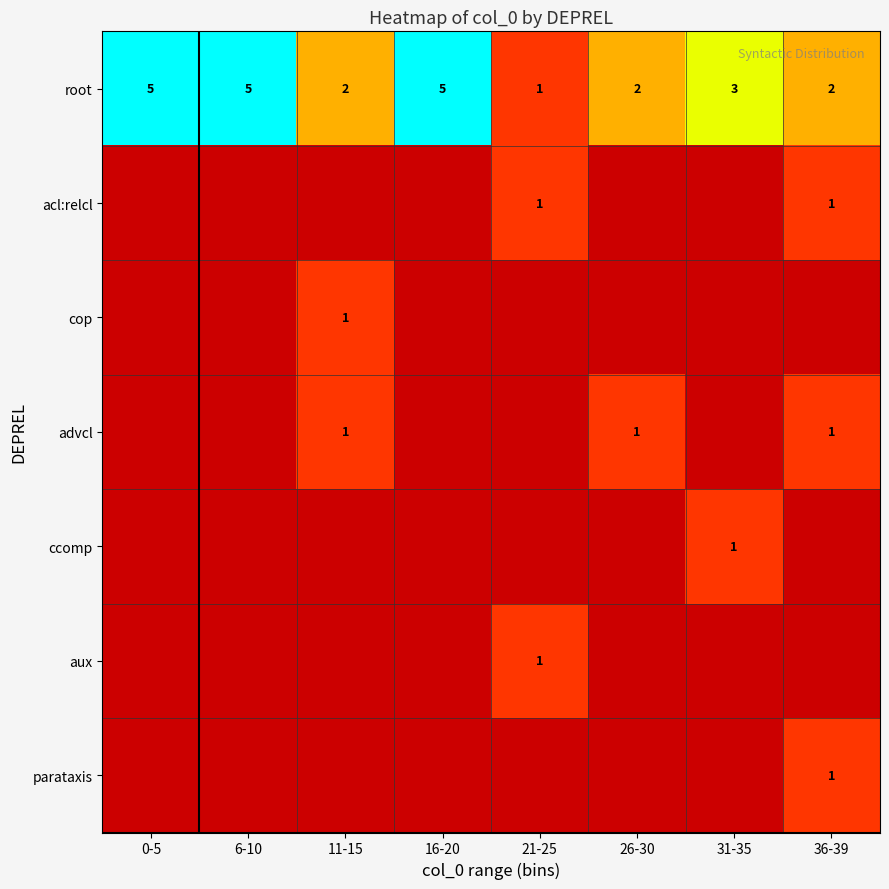

Where is root nearest to the value 3?

31-35